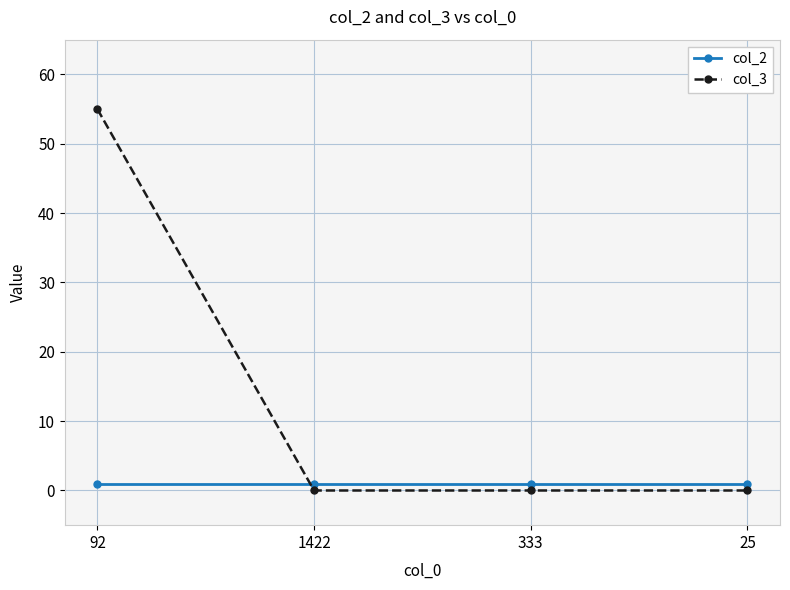

What is the total value across all series at 333?

1